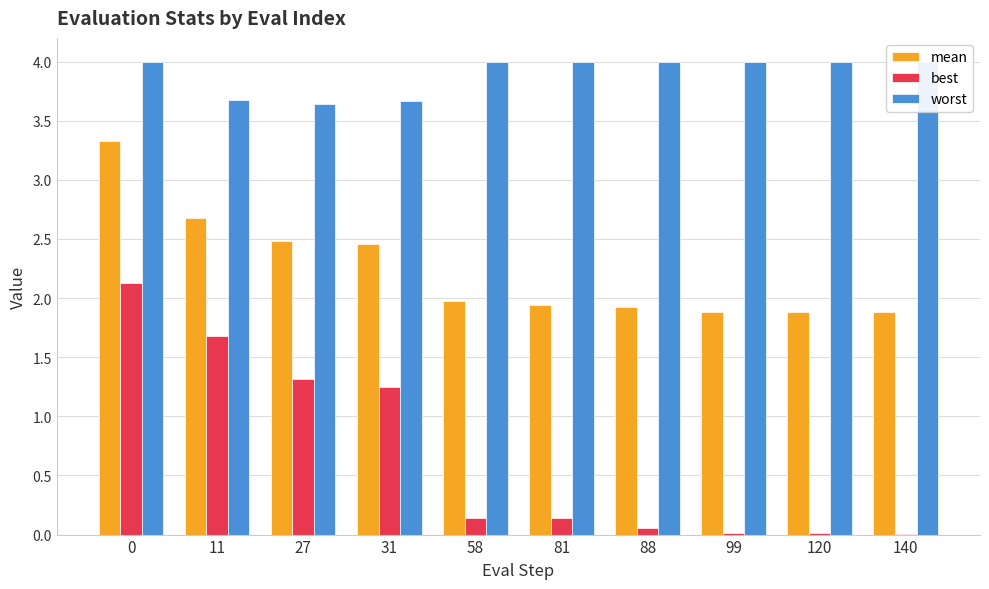

List the labels in order of mean value, largest first.

0, 11, 27, 31, 58, 81, 88, 99, 120, 140